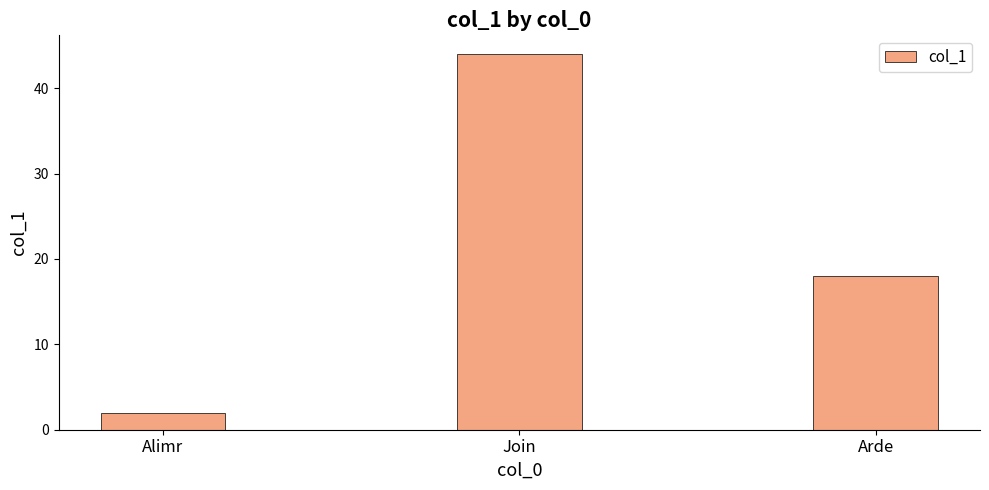

What is the difference between the values at Arde and Alimr?

16